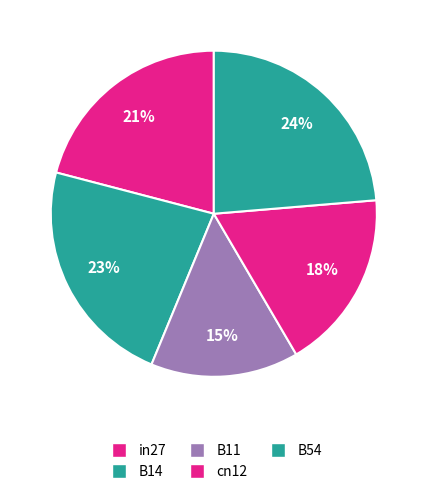

Is there a majority slice in this chart?

No